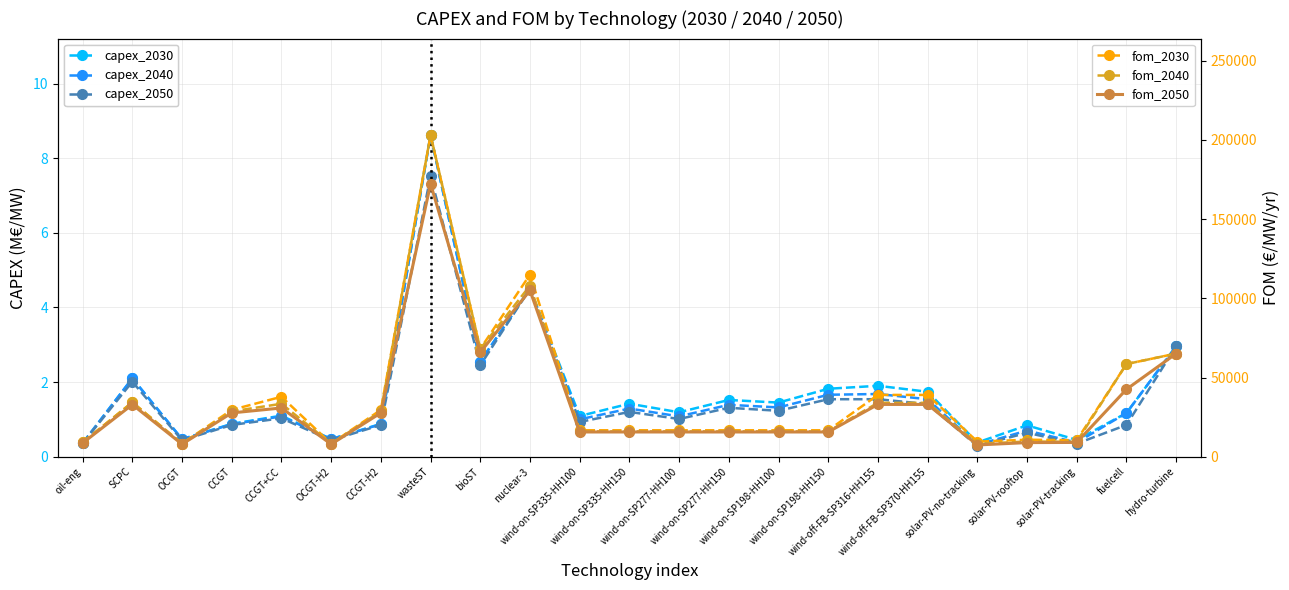

Where does the fom_2040 series first go above 15965?

SCPC